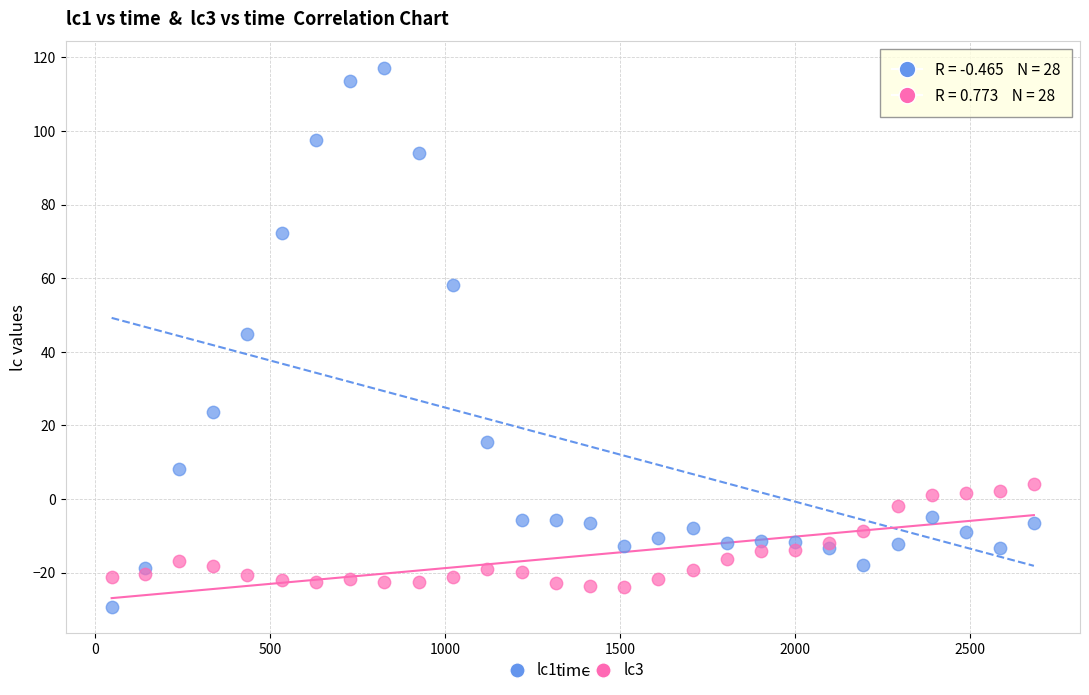

Across all series, what Y value is closest to 43?

44.7